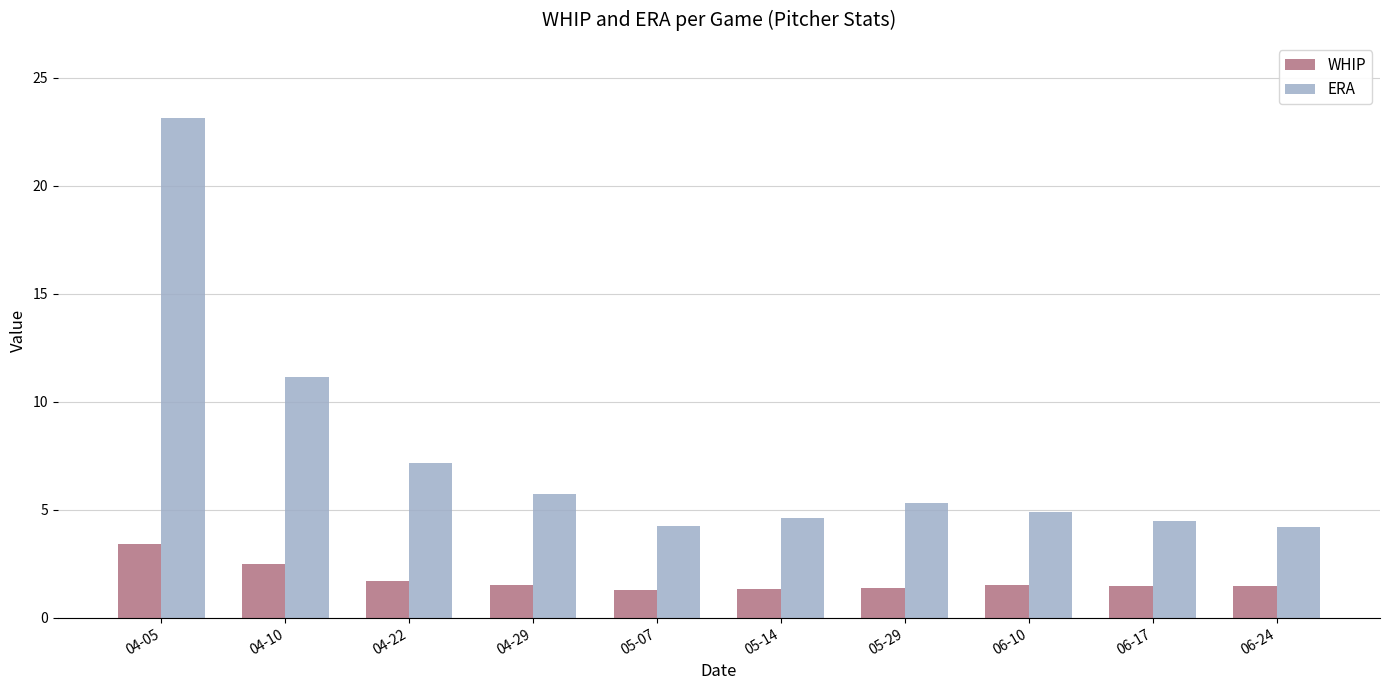

Between 04-29 and 06-10, which series saw the biggest shift?

ERA